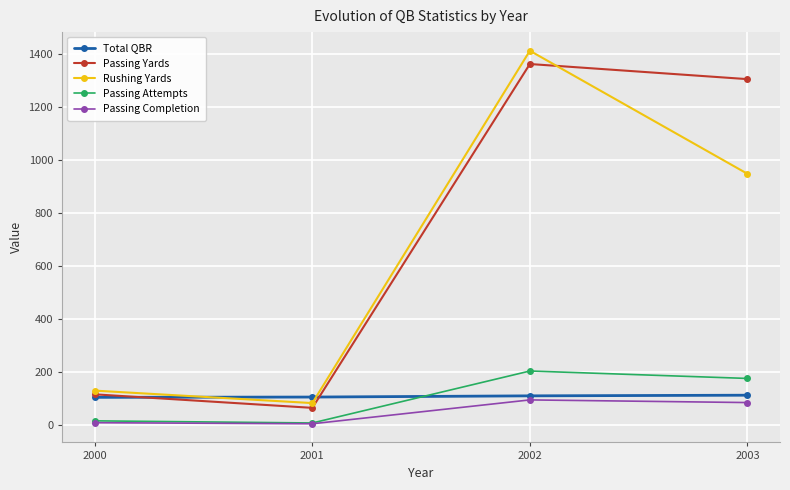

The Passing Completion series shows 5.0 at 2001. True or false?

True